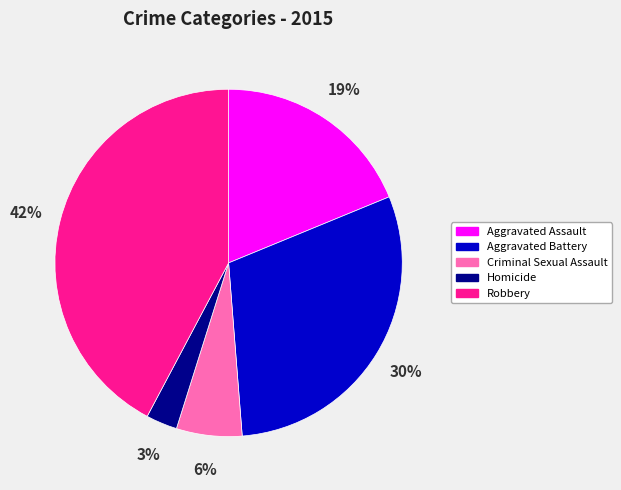

Approximately how many times larger is the value at Criminal Sexual Assault compared to Aggravated Assault?

0.3